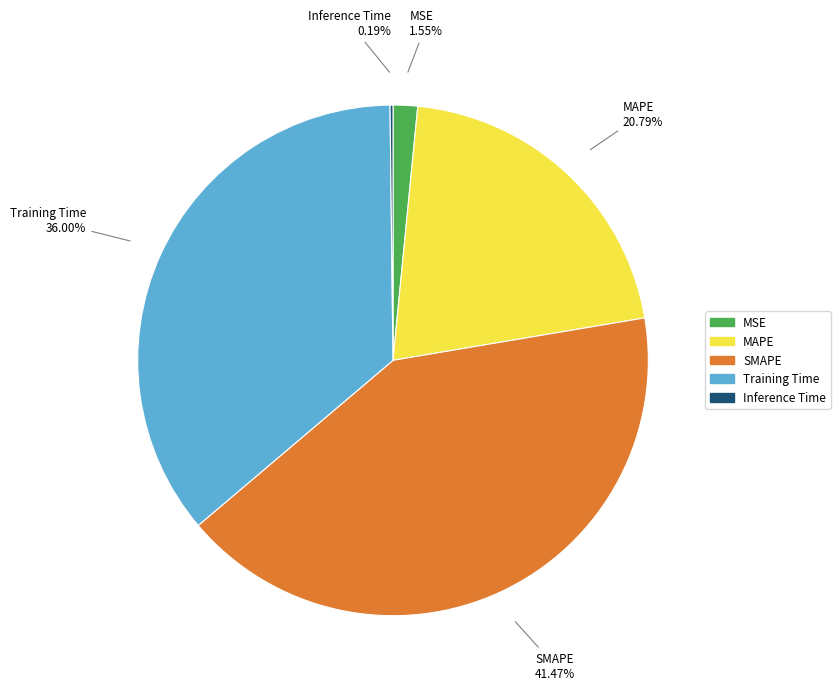

Combined, do SMAPE and Training Time account for over 50%?

Yes